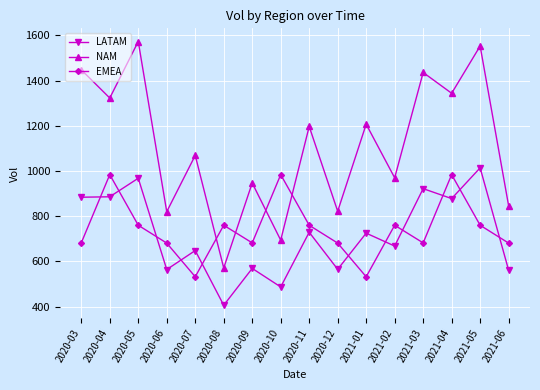

What is the value of the EMEA point at the 12th from the left?

760